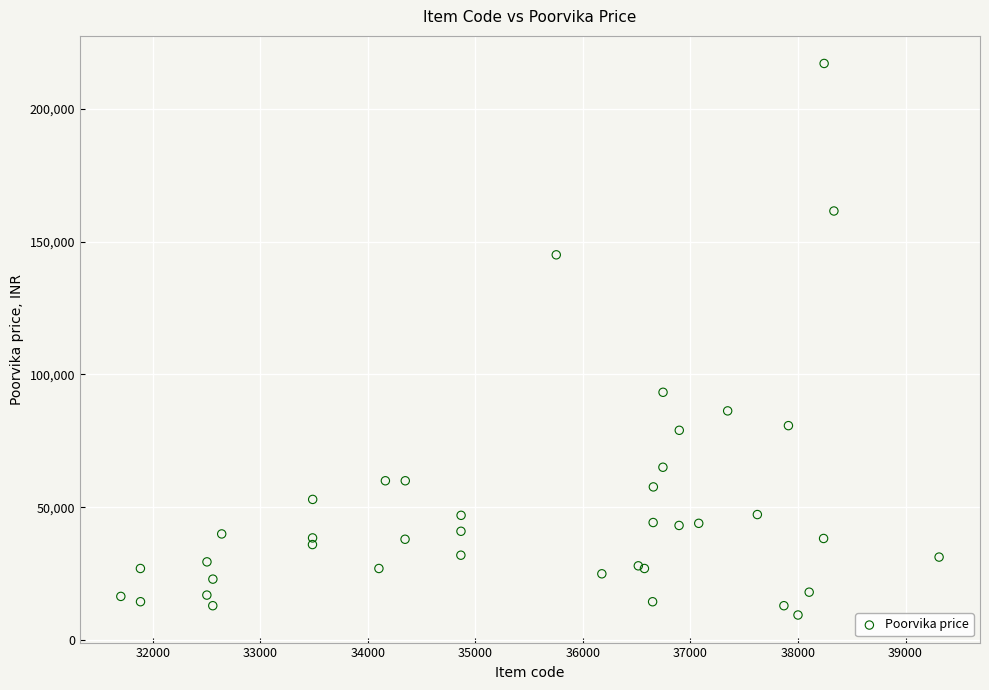

What Y value in the scatter plot is closest to 113244?

93290